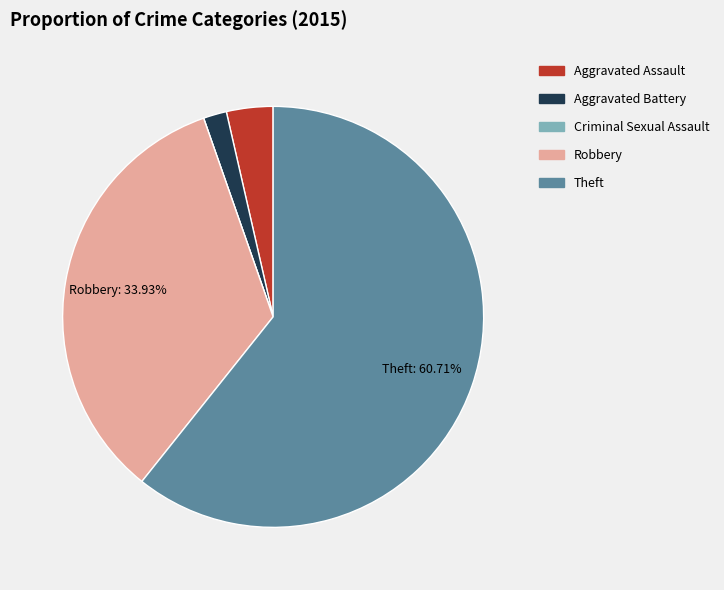

To the nearest percent, what percentage of the pie is Theft?

61%